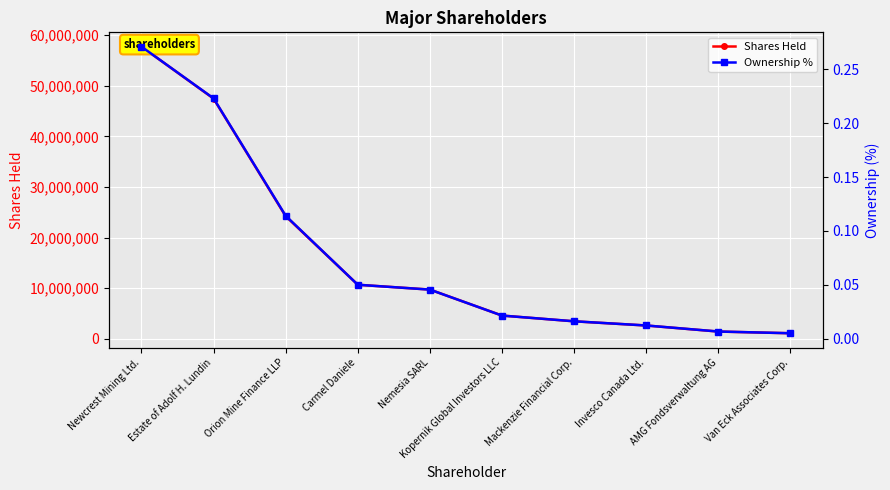

True or false: Ownership % and Shares Held intersect in this chart.

False